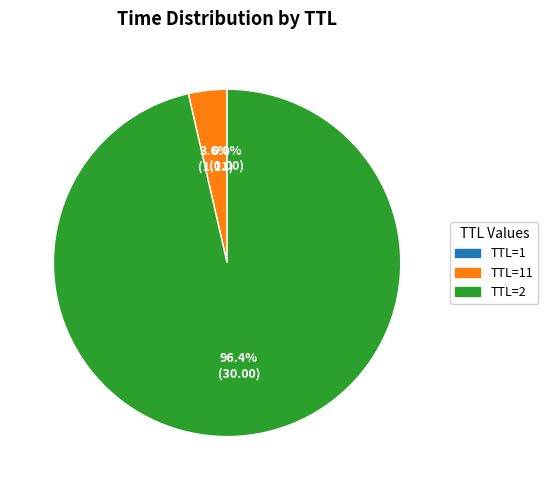

Which slice is the largest?

TTL=2